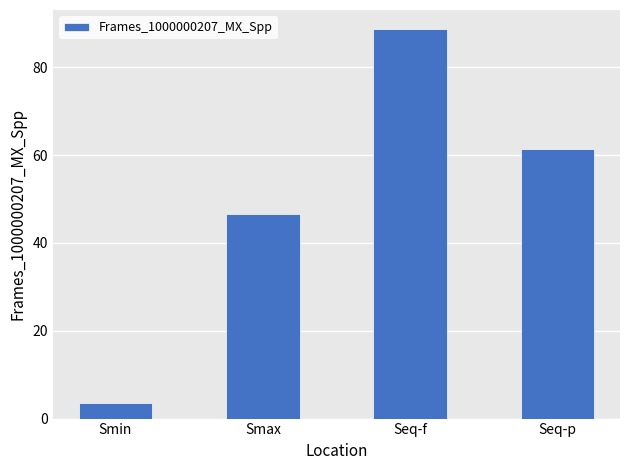

At which category does the chart reach its minimum across all series?

Smin